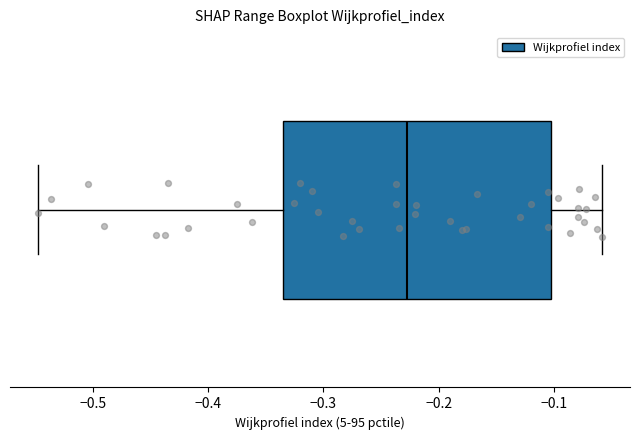

Read this box plot against the x-axis: the position of the median line, the range covered by the box, and the ends of both whiskers. The values are not printed on the chart, so give them approximately, as read against the axis.

median -0.23, box -0.33 to -0.10, whiskers -0.55 to -0.06